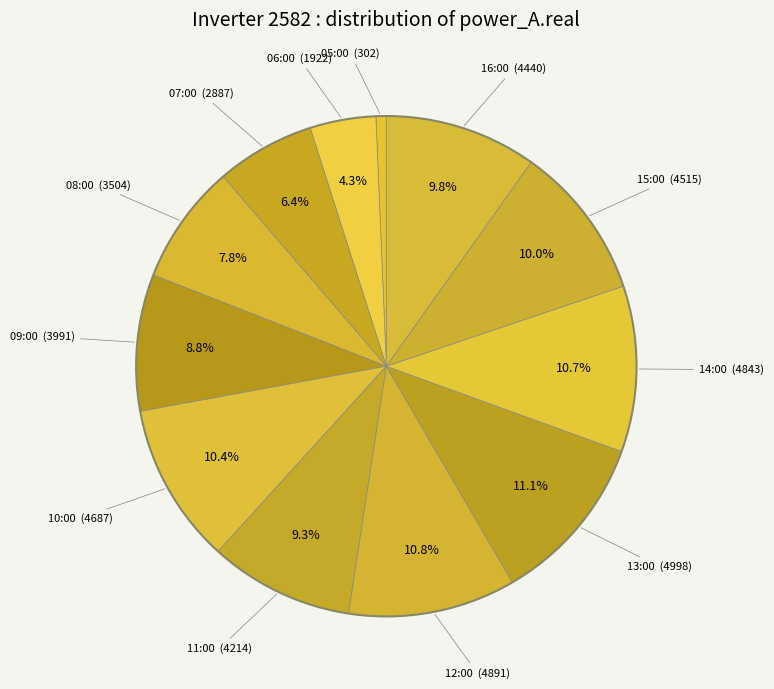

Which category has the biggest portion of the pie?

13:00